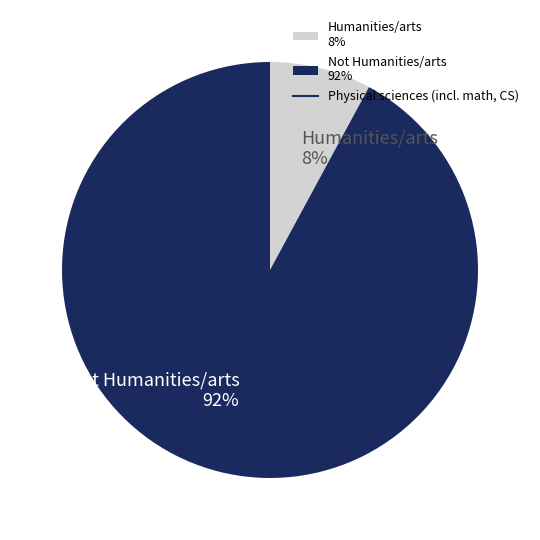

How many slices are in this pie chart?

2